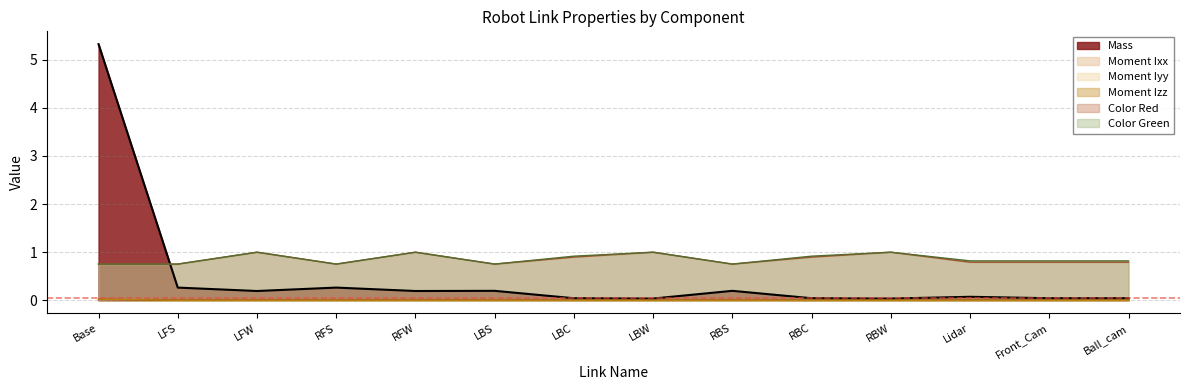

What is the total value across all series at LBS?

1.7